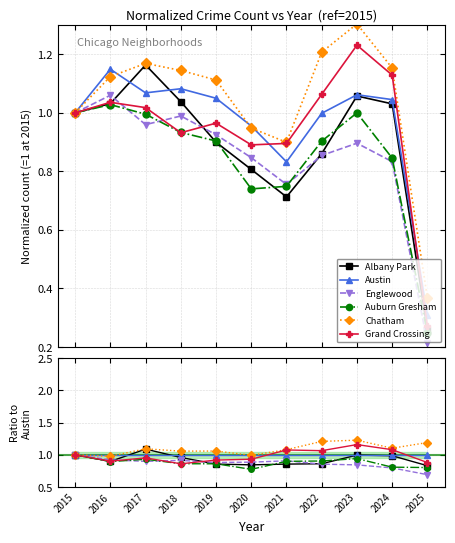

Is it true that Chatham equals 2.1 at 2022?

False